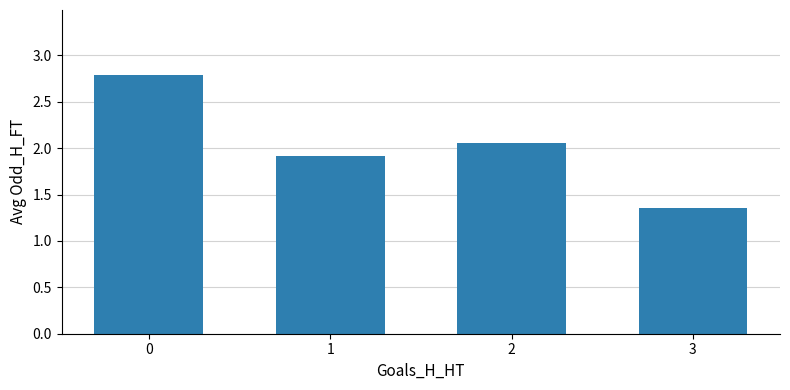

Which category has the lowest value across all series?

3